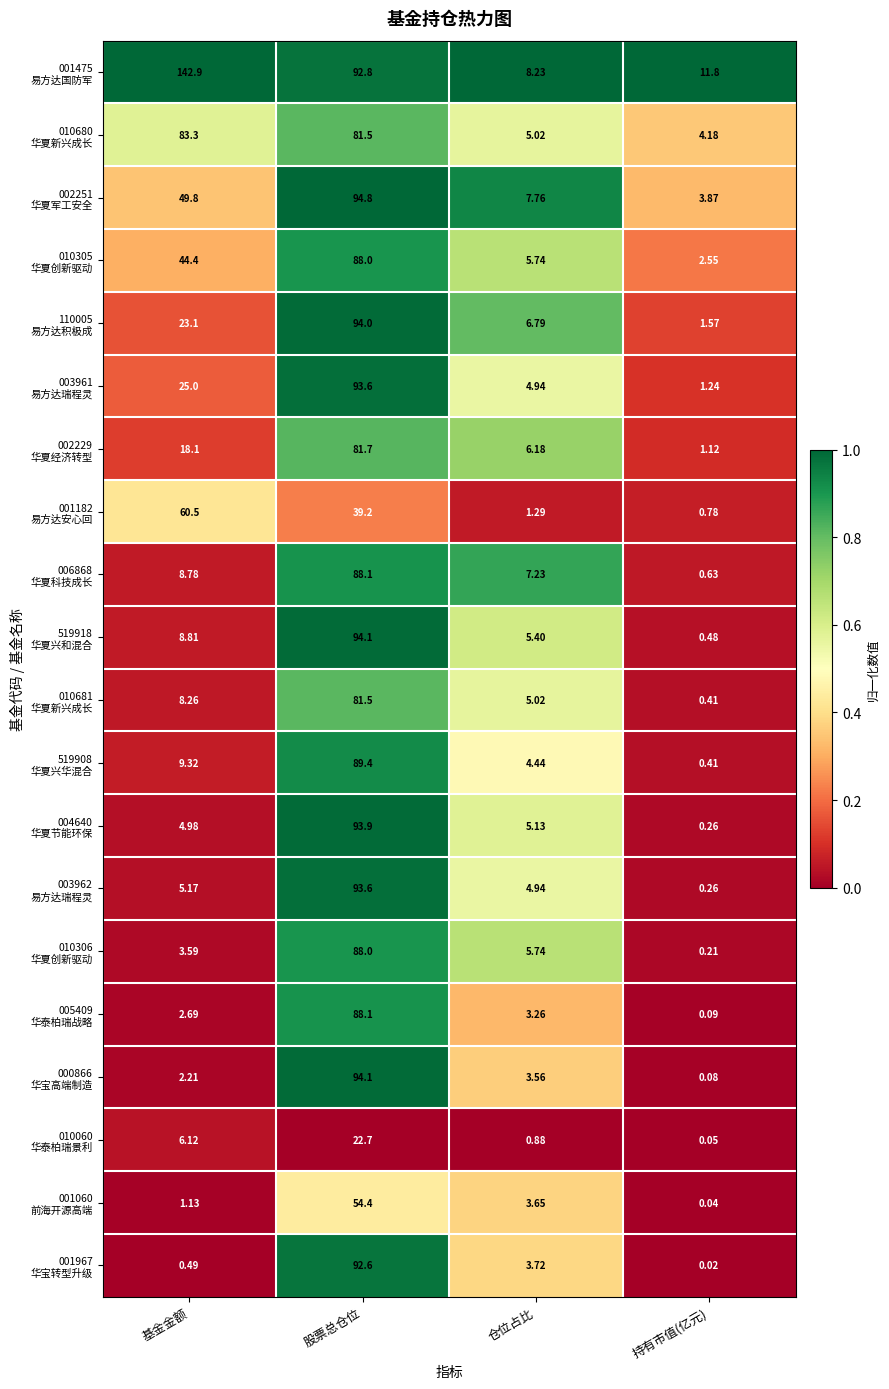

Which label corresponds to the largest value in the chart?

基金金额